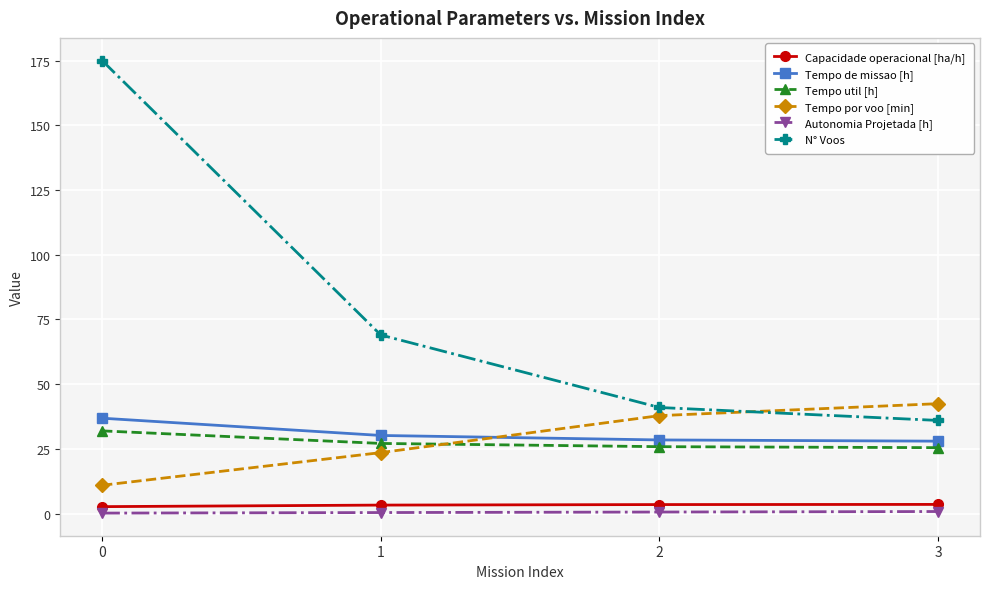

What are all the series names shown in the legend?

Capacidade operacional [ha/h], Tempo de missao [h], Tempo util [h], Tempo por voo [min], Autonomia Projetada [h], N° Voos